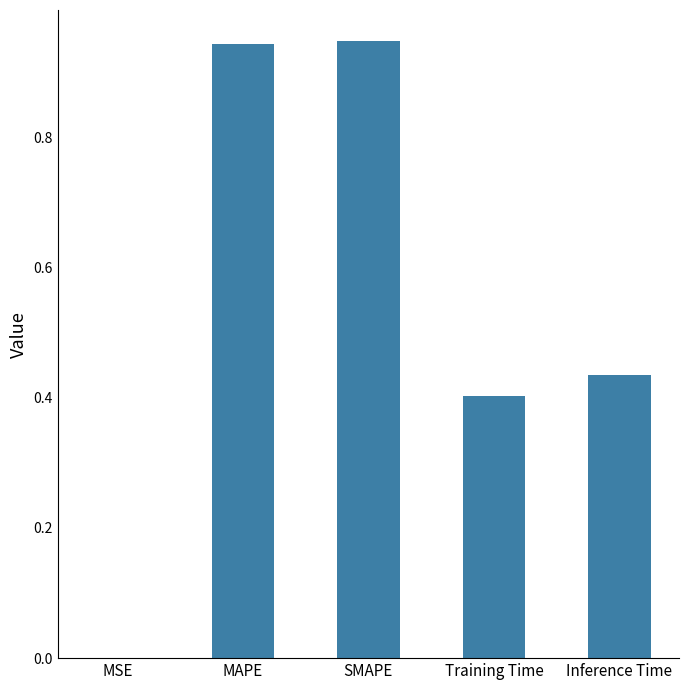

The chart shows a value of 0.0 at MSE. True or false?

True